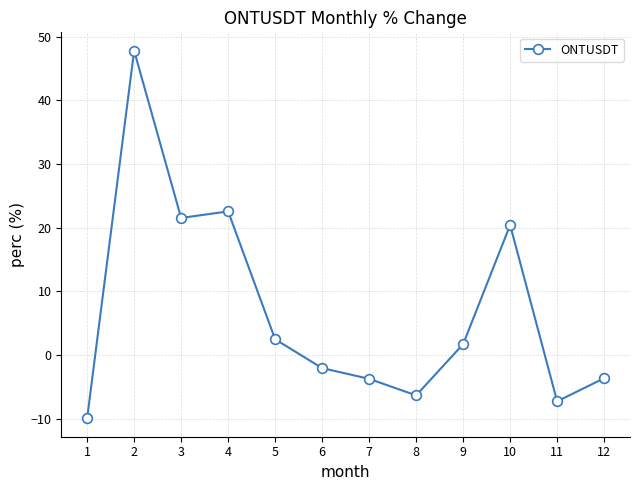

Where is the first local maximum?

2